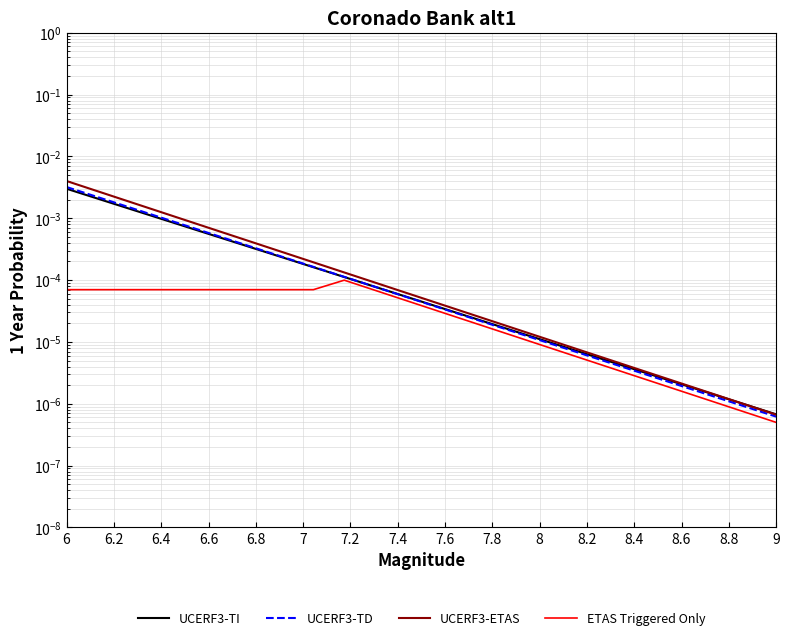

True or false: UCERF3-ETAS has more than 1 interior local peaks.

False